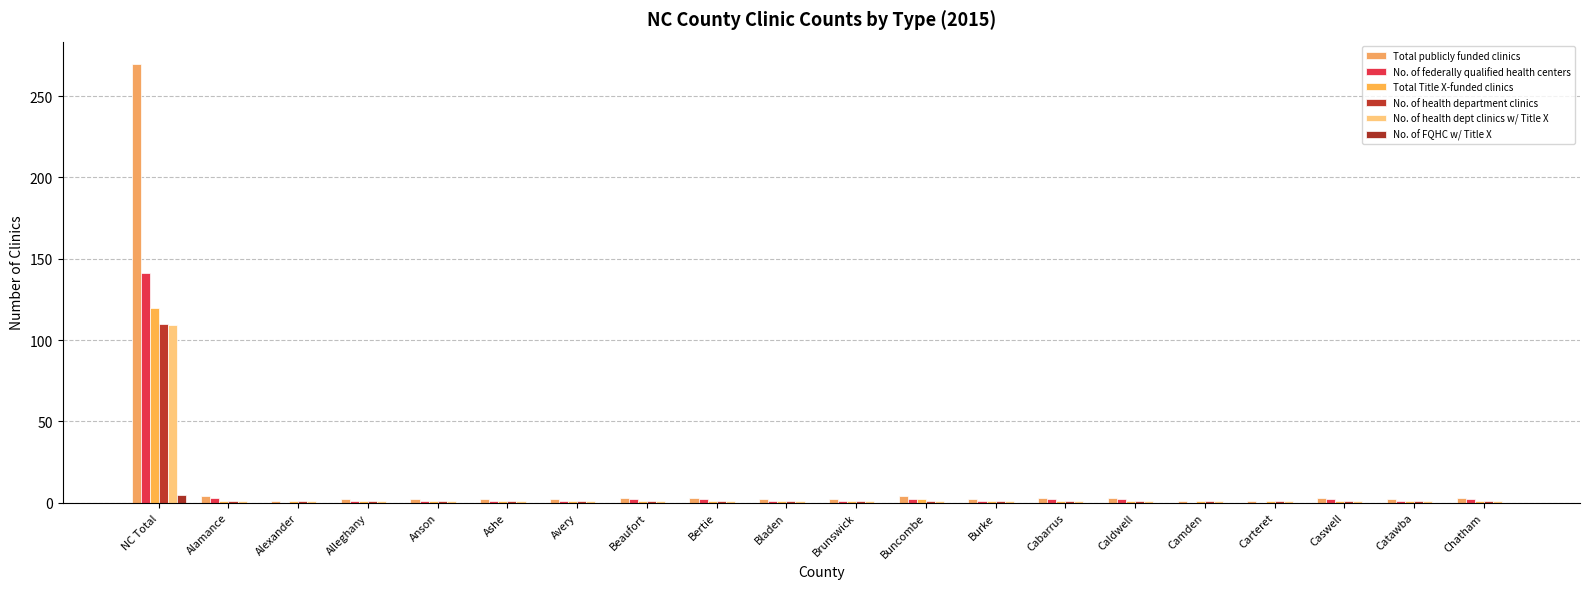

Which series changed the most between Beaufort and Catawba?

Total publicly funded clinics